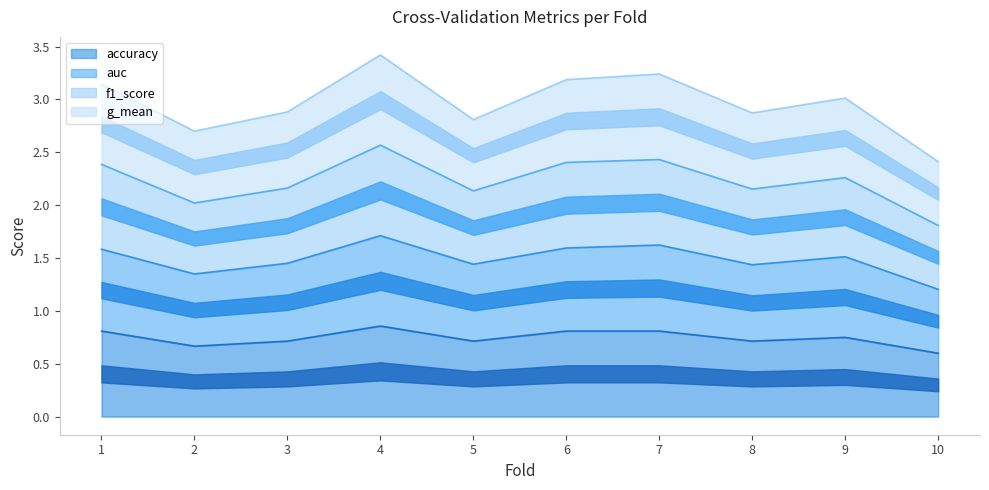

What is the sum of all f1_score values?

22.3